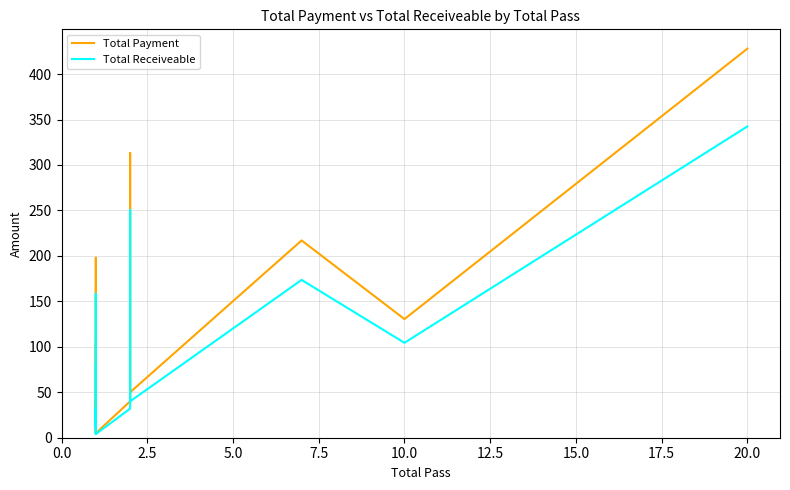

Which series has the widest spread of values?

Total Payment